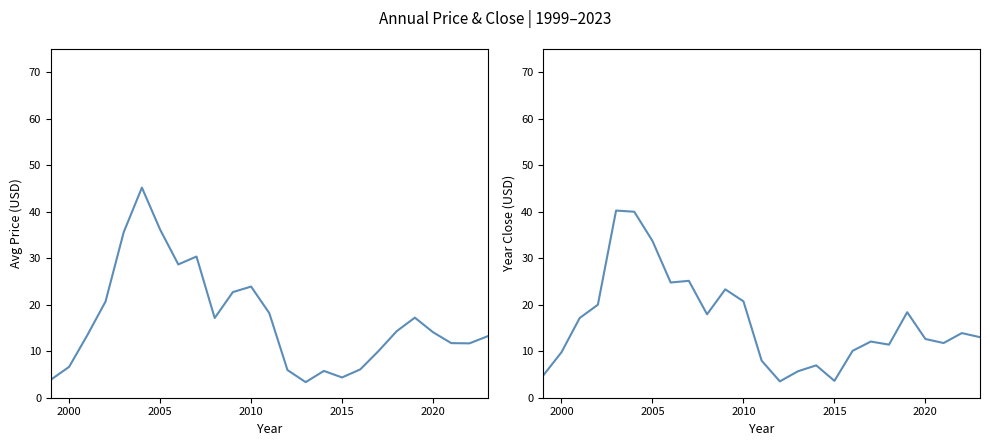

Reading right to left, extract all data points from this chart.

price: 13.2	11.7	11.7	14.1	17.2	14.3	10.0	6.1	4.4	5.8	3.3	6.0	18.2	23.9	22.7	17.1	30.4	28.7	36.2	45.2	35.6	20.7	13.4	6.6	3.9
year_close: 13.0	13.9	11.8	12.6	18.4	11.4	12.1	10.1	3.6	7.0	5.7	3.5	8.0	20.7	23.3	17.9	25.1	24.8	33.7	40.0	40.2	20.0	17.1	9.8	4.8